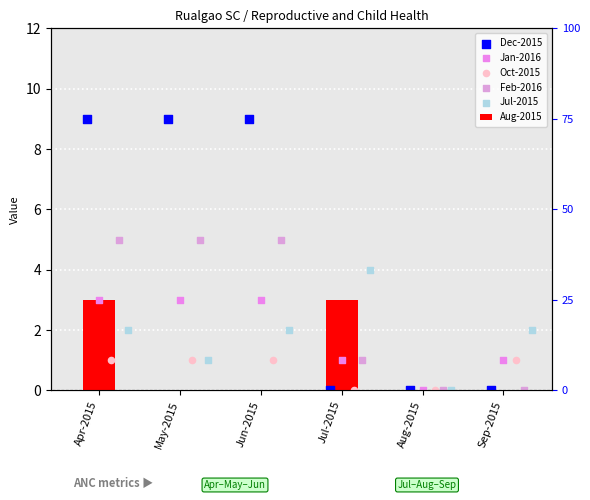

Which series contains the lowest Y value?

Aug-2015